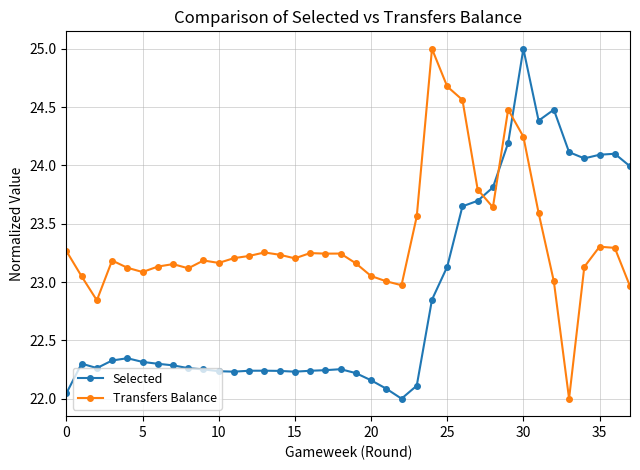

What is the difference between the maximum and minimum values in the Transfers Balance series?

3.0